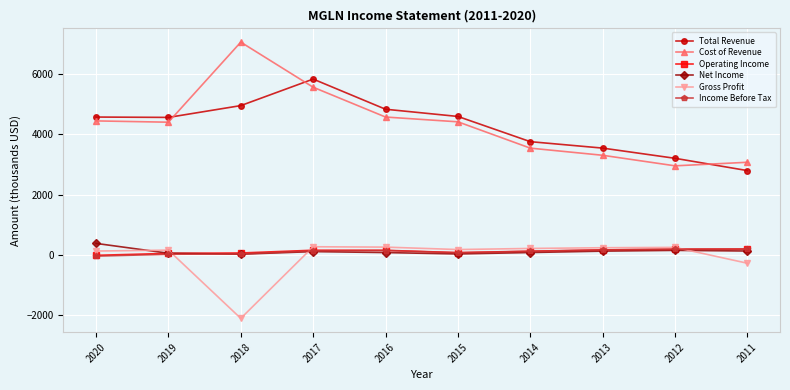

What are all the series names shown in the legend?

Total Revenue, Cost of Revenue, Operating Income, Net Income, Gross Profit, Income Before Tax